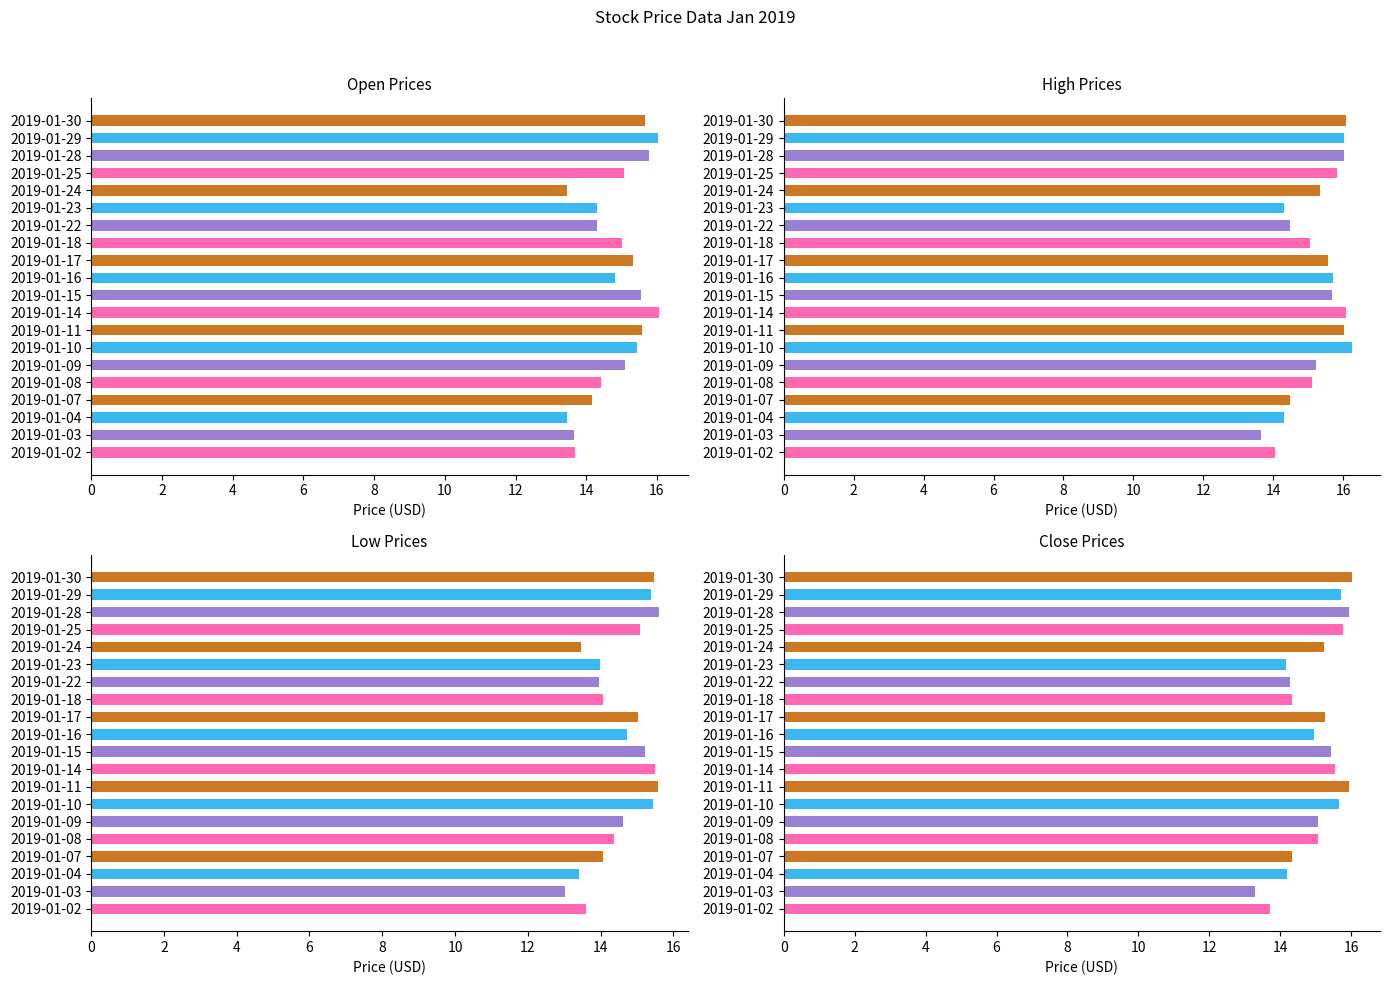

The value of Open at 2019-01-18 is 15.0. True or false?

True